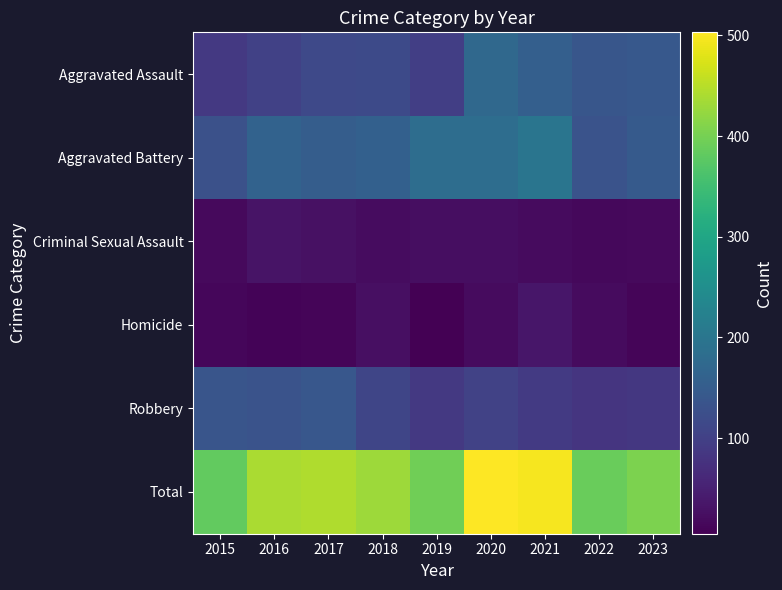

Reading right to left, extract all data points from this chart.

Aggravated Assault: 2023=142	2022=139	2021=155	2020=173	2019=98	2018=116	2017=114	2016=102	2015=88
Aggravated Battery: 2023=147	2022=133	2021=198	2020=183	2019=183	2018=157	2017=151	2016=162	2015=129
Criminal Sexual Assault: 2023=18	2022=16	2021=19	2020=24	2019=23	2018=22	2017=27	2016=32	2015=17
Homicide: 2023=12	2022=20	2021=36	2020=19	2019=5	2018=26	2017=11	2016=10	2015=14
Robbery: 2023=85	2022=81	2021=89	2020=104	2019=87	2018=110	2017=140	2016=133	2015=136
Total: 2023=404	2022=389	2021=497	2020=503	2019=396	2018=431	2017=443	2016=439	2015=384